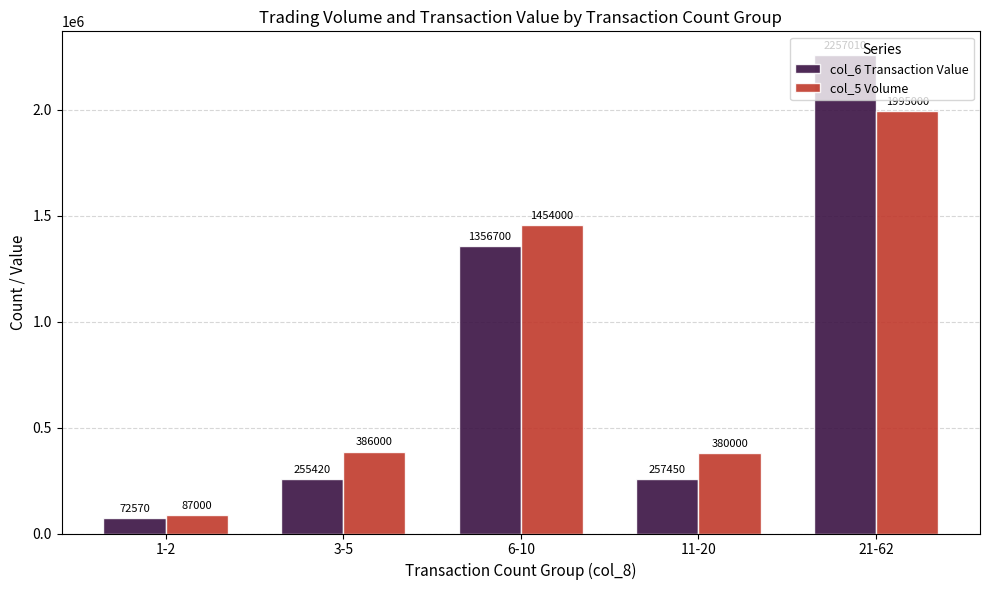

What are all the series names shown in the legend?

col_6 Transaction Value, col_5 Volume